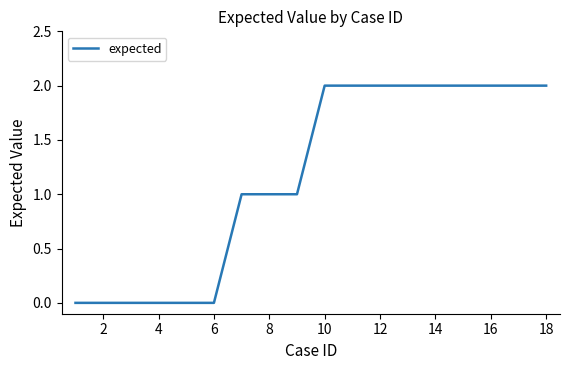

Does the chart have visible grid lines?

No